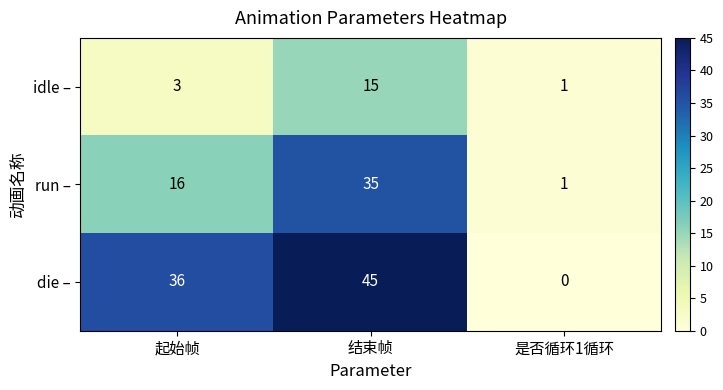

What is the total value across all series at 起始帧?

55